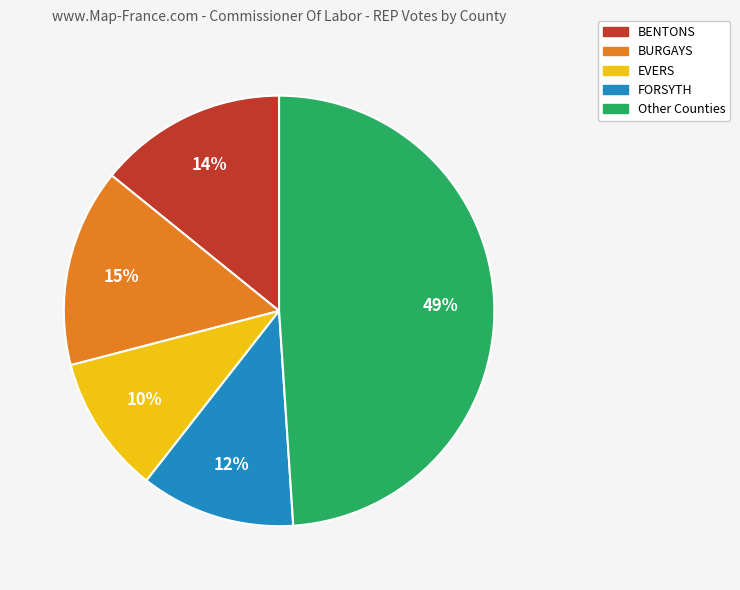

Rank the categories by value from highest to lowest.

Other Counties, BURGAYS, BENTONS, FORSYTH, EVERS